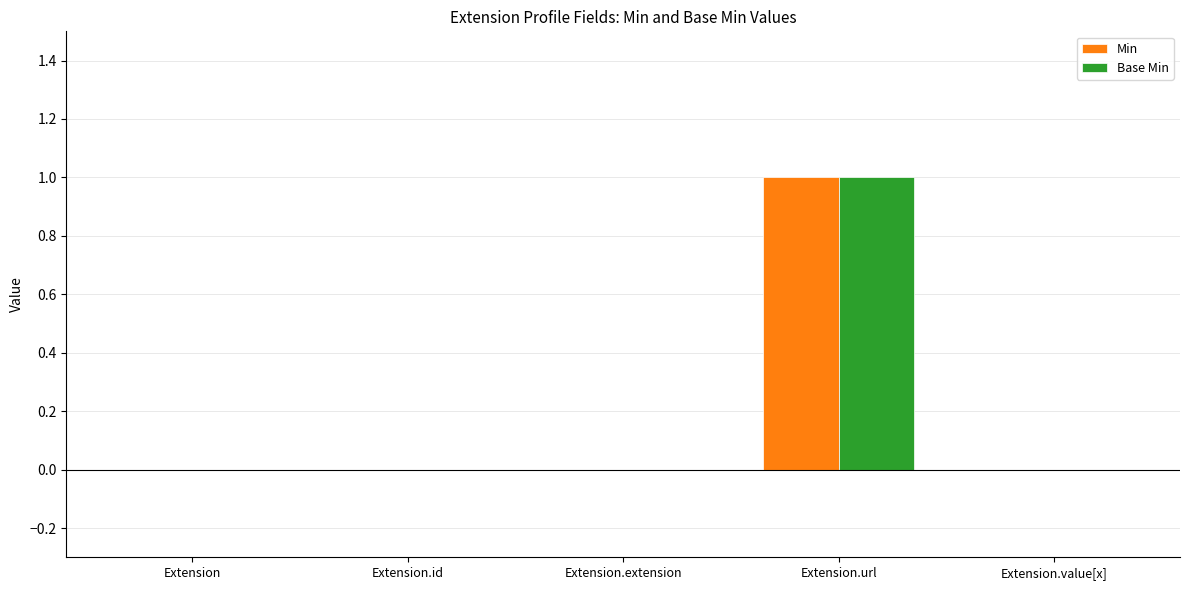

How many groups of bars are there?

5